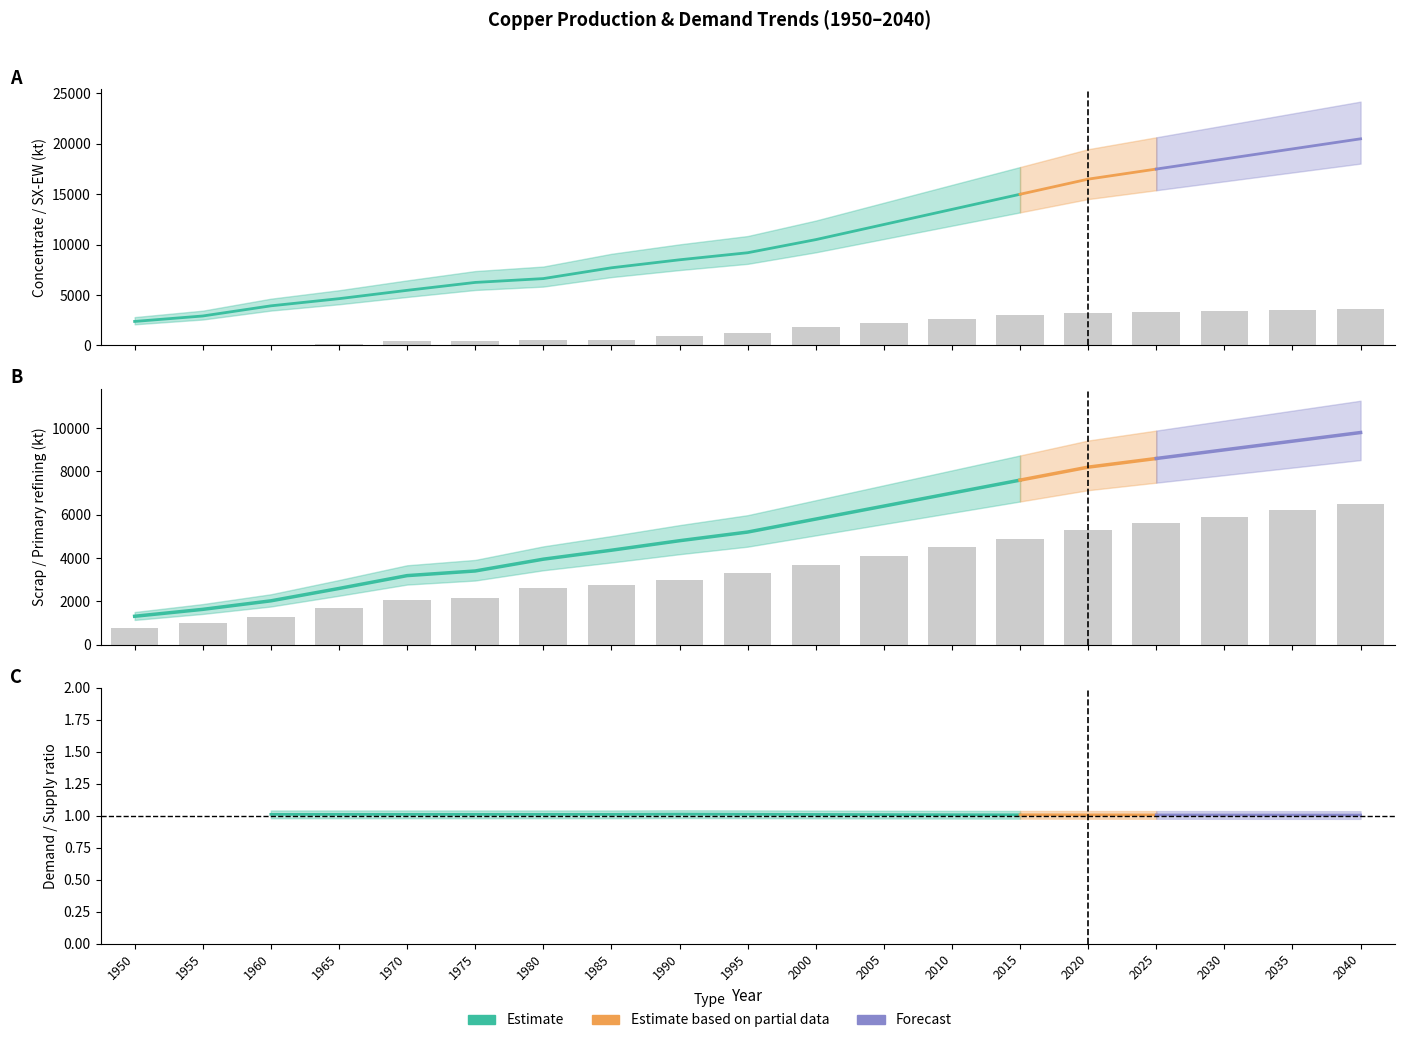

What is the difference between the maximum and second lowest values in the Scrap production series?

8172.1